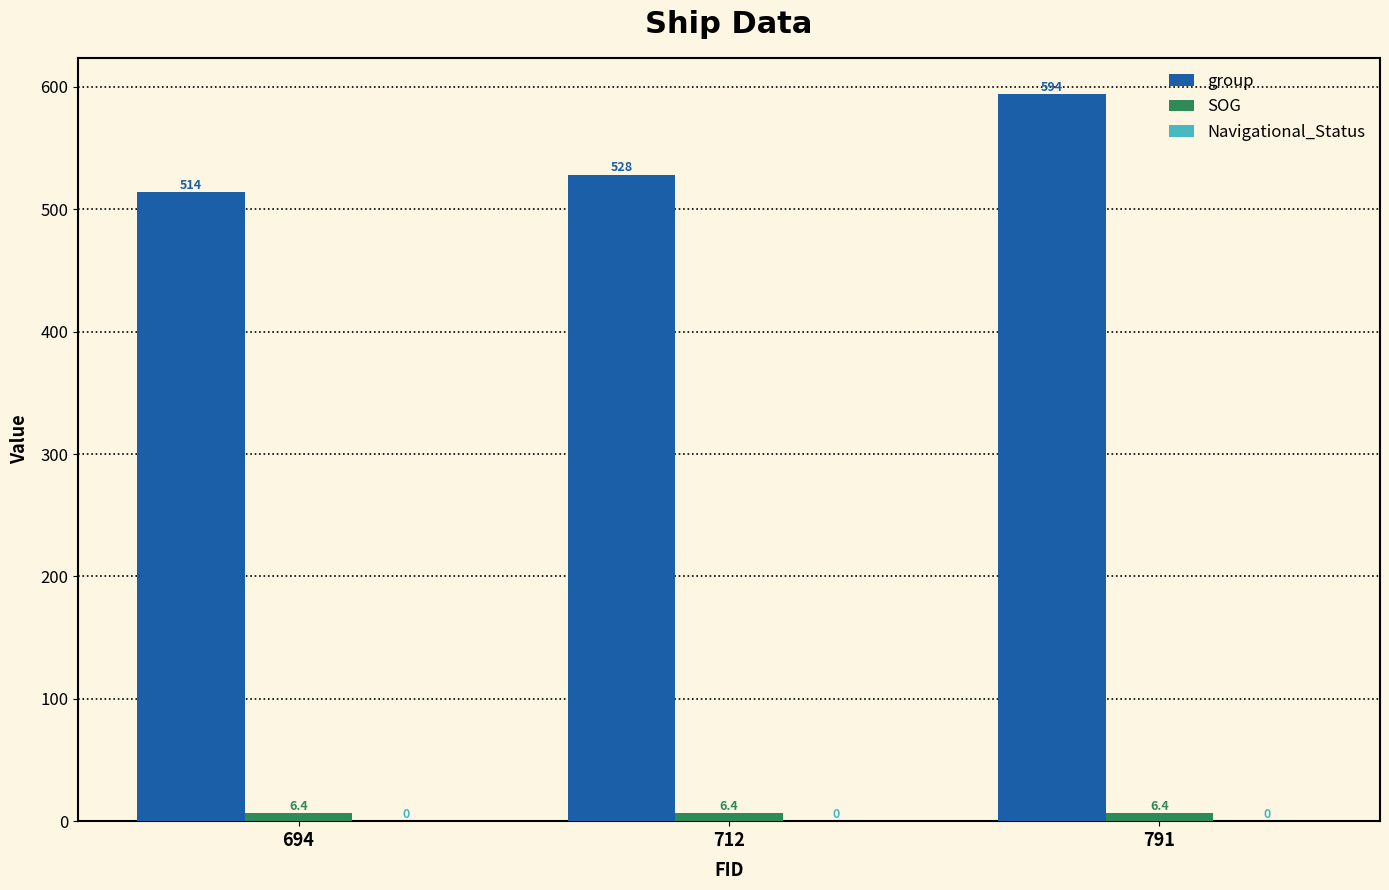

True or false: SOG has a value of 6.4 at 694.

True